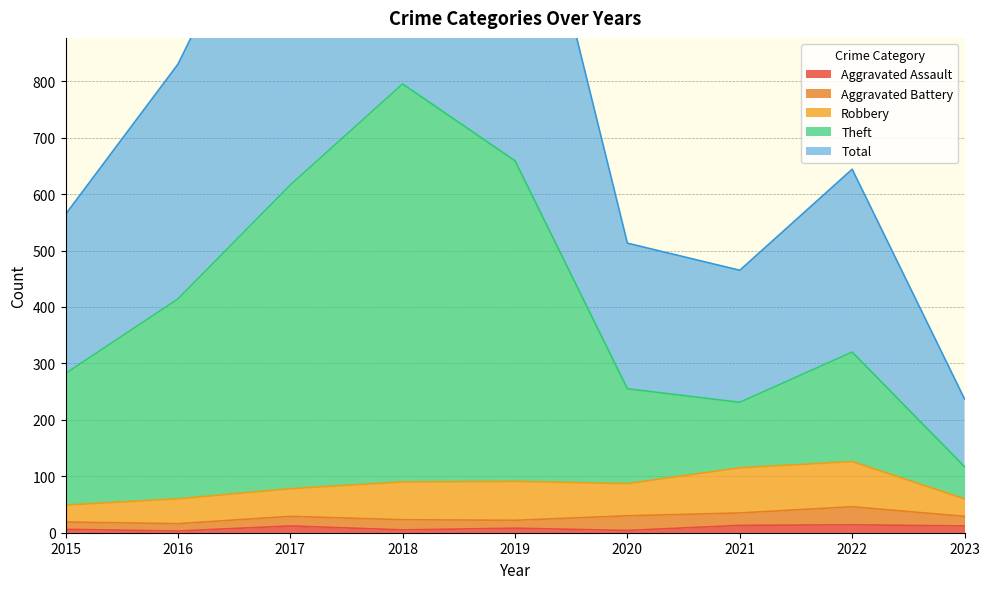

How many values in the Theft series exceed 320?

4